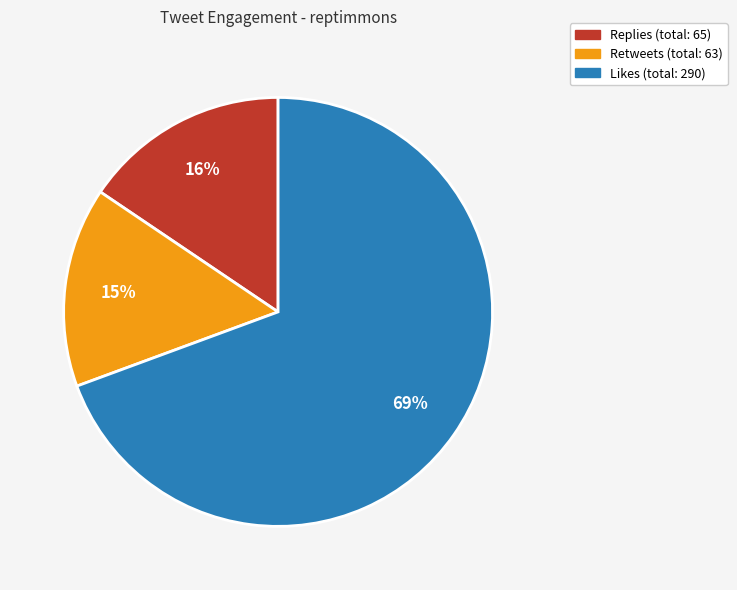

Between Retweets and Likes, which is larger?

Likes